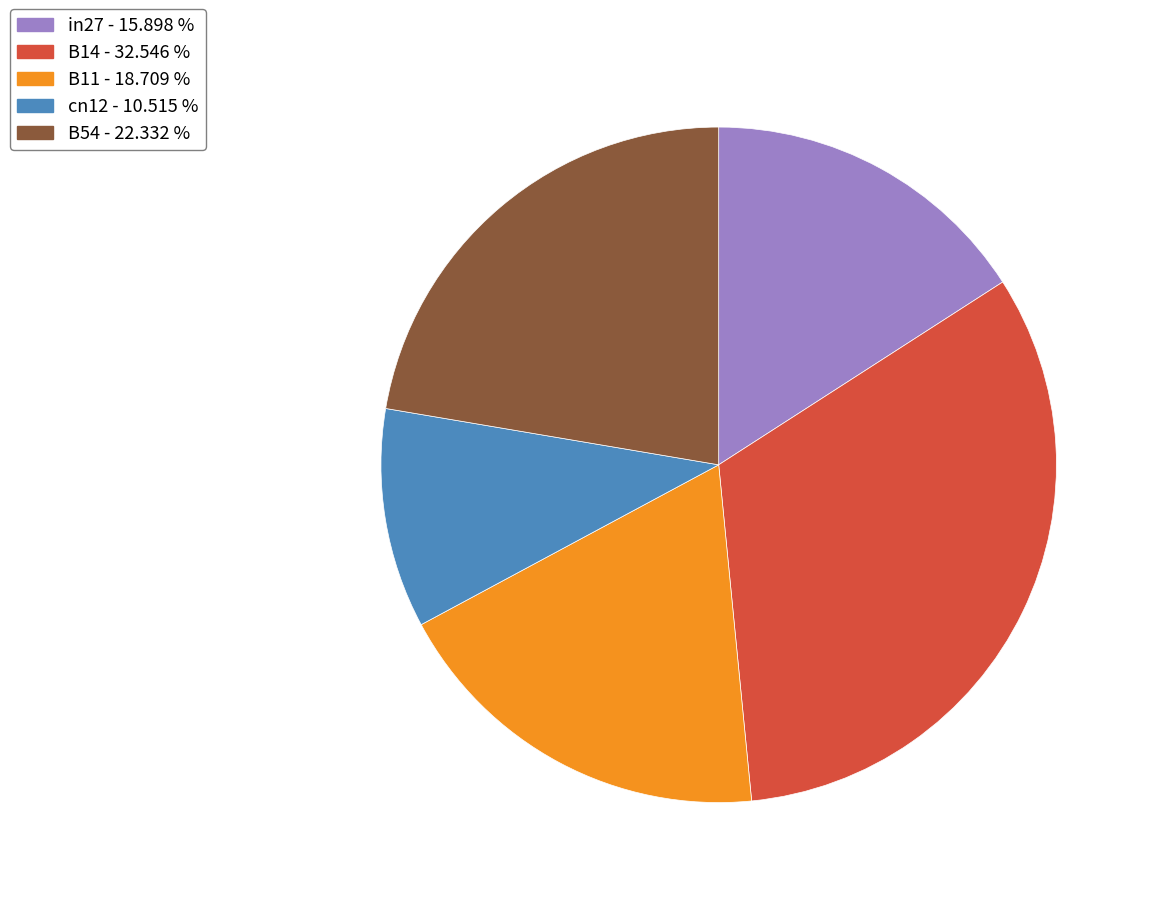

Is B11 the majority of the pie?

No